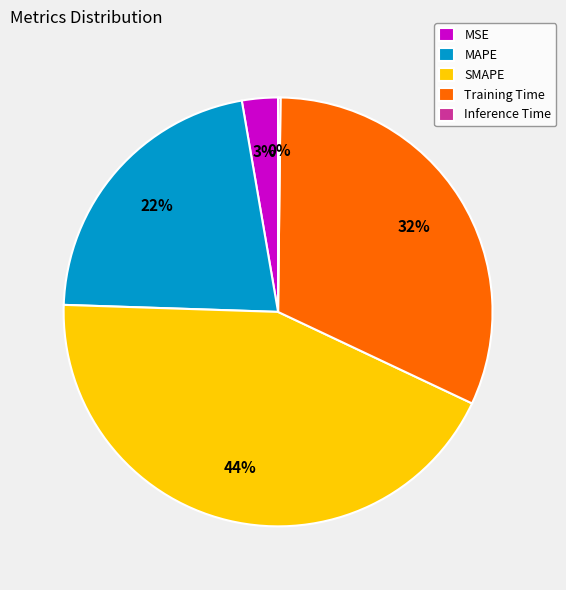

Combined, do SMAPE and MSE account for over 50%?

No